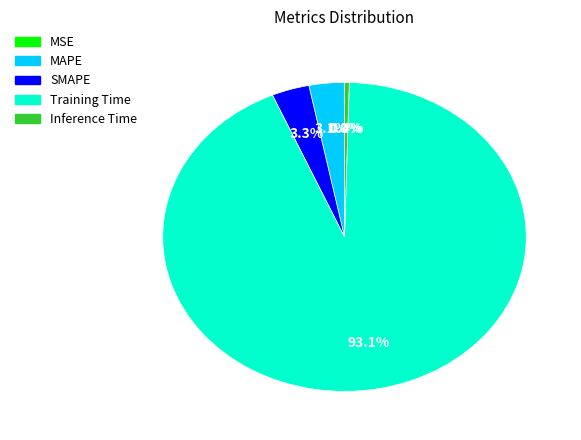

Is there any slice that represents more than half of the pie?

Yes